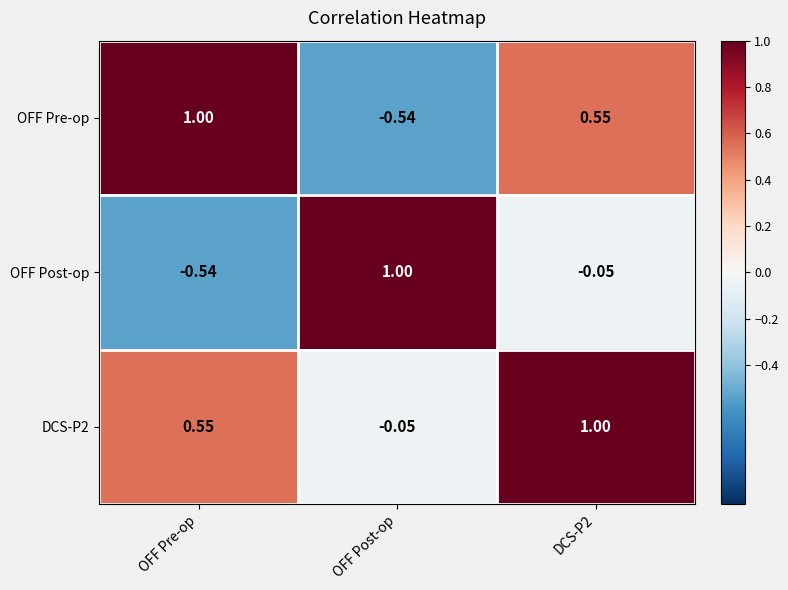

Which series has the largest total across all categories?

DCS-P2